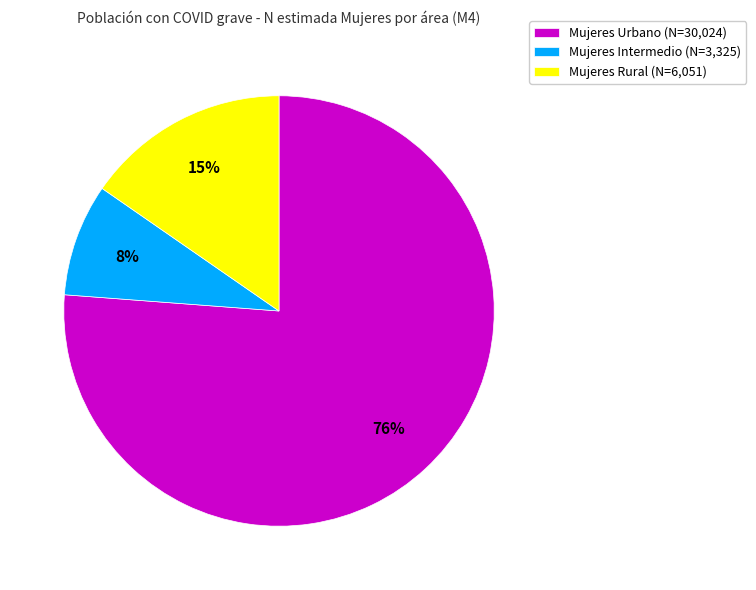

To the nearest percent, what is the average slice percentage?

33%